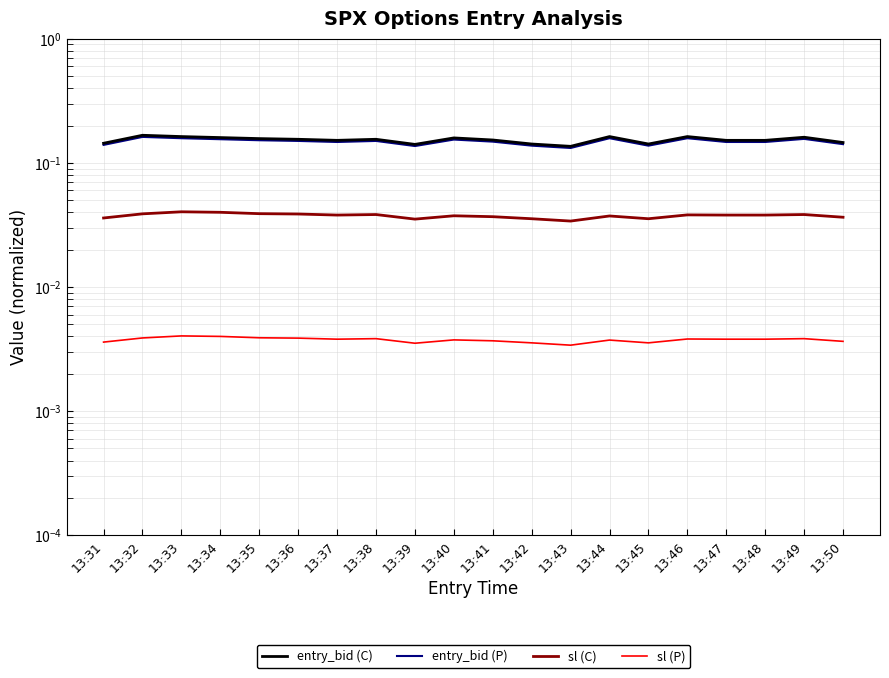

Is it true that entry_bid (P) equals 0.1 at 13:41?

True